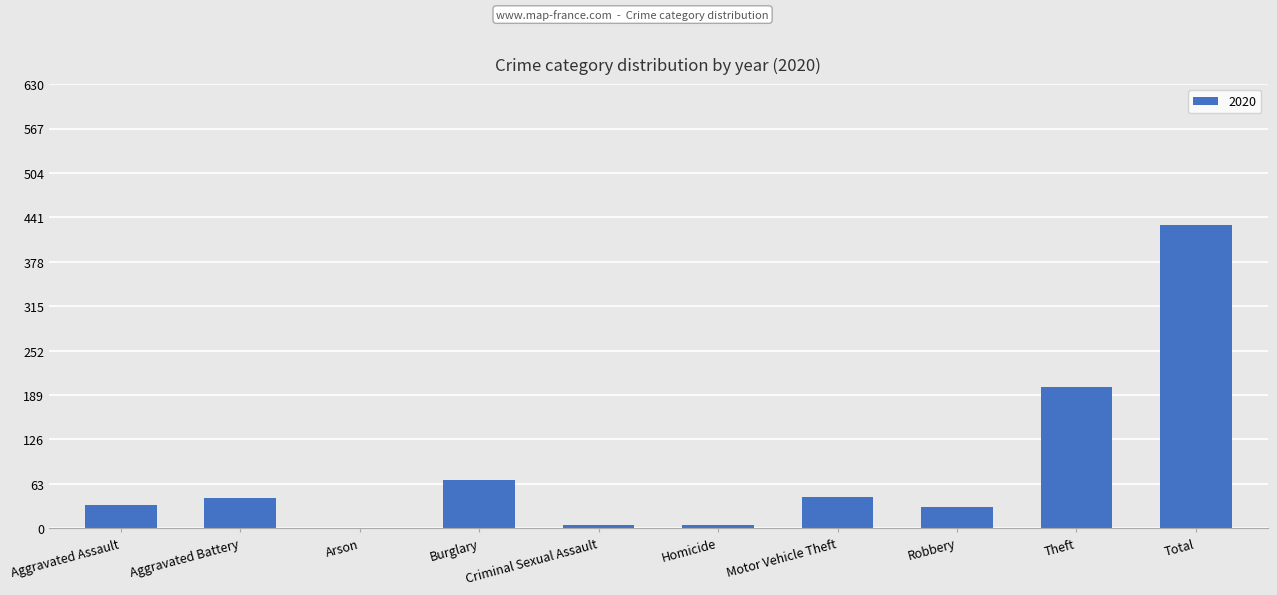

Between Aggravated Battery and Criminal Sexual Assault, which is larger?

Aggravated Battery